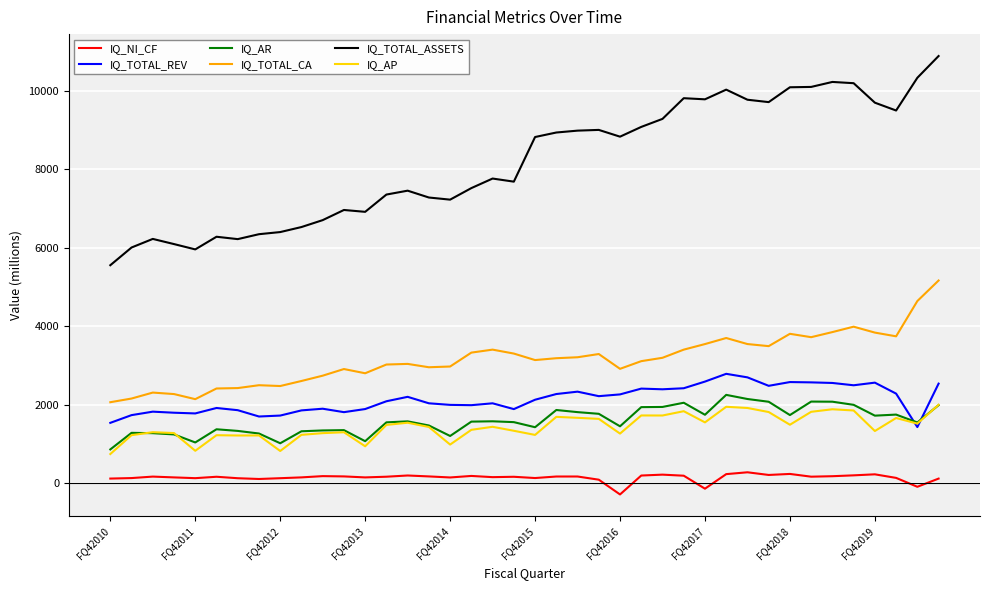

True or false: IQ_TOTAL_ASSETS and IQ_AP cross at least once.

False